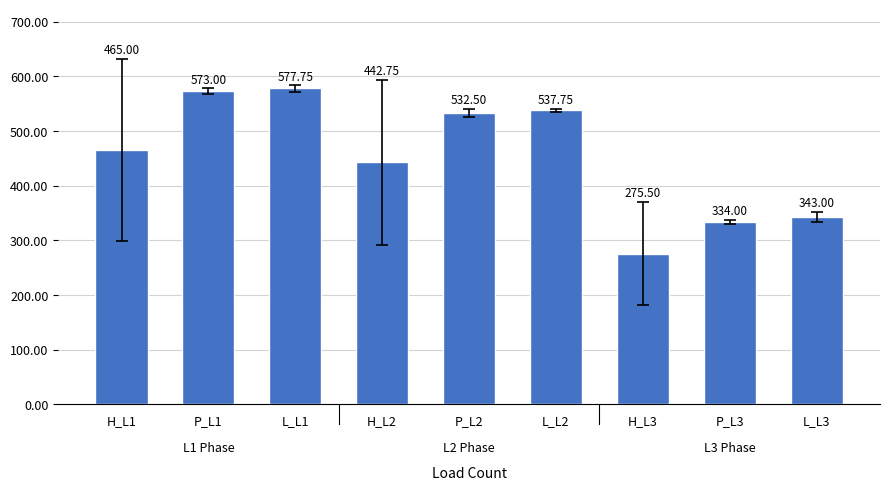

Count the number of categories in the chart.

9